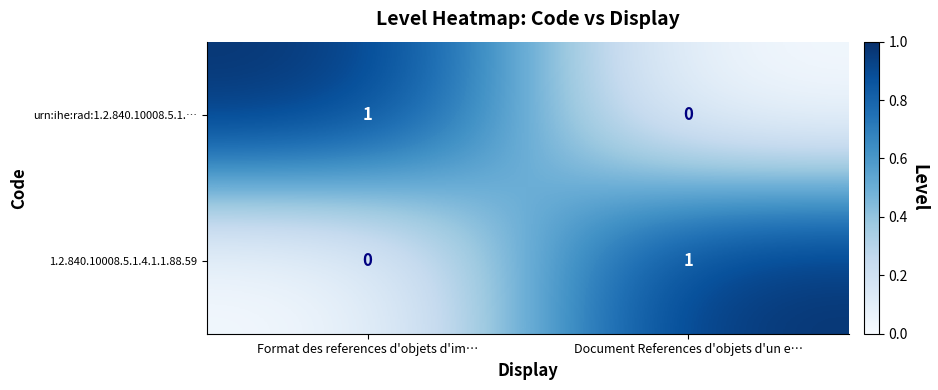

Which category has the lowest value in the urn:ihe:rad:1.2.840.10008.5.1.… series?

Document References d'objets d'un e…